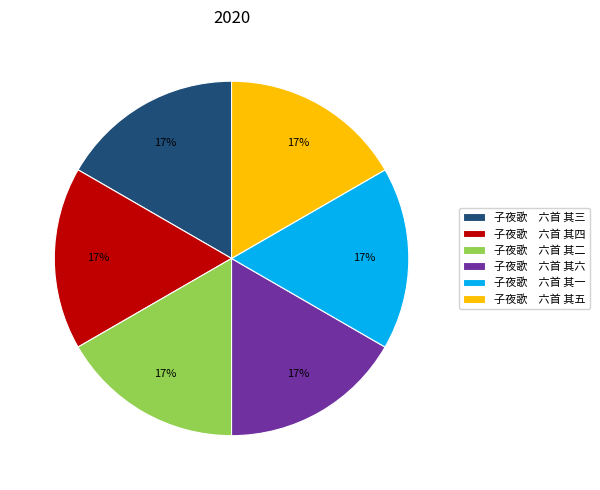

To the nearest percent, what percentage of the pie is 子夜歌 六首 其五?

17%